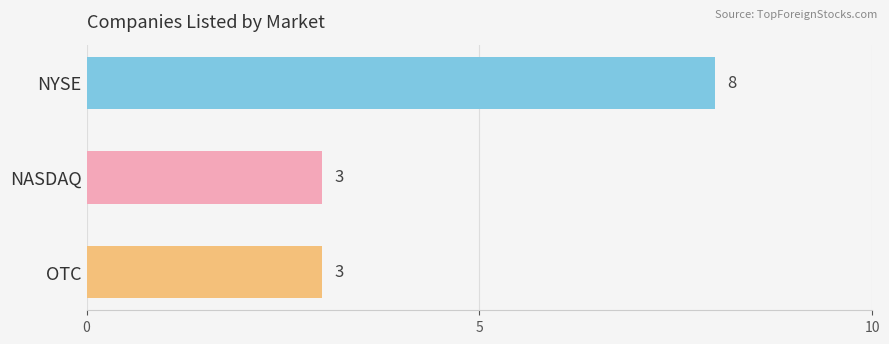

How many bars are there in total?

3